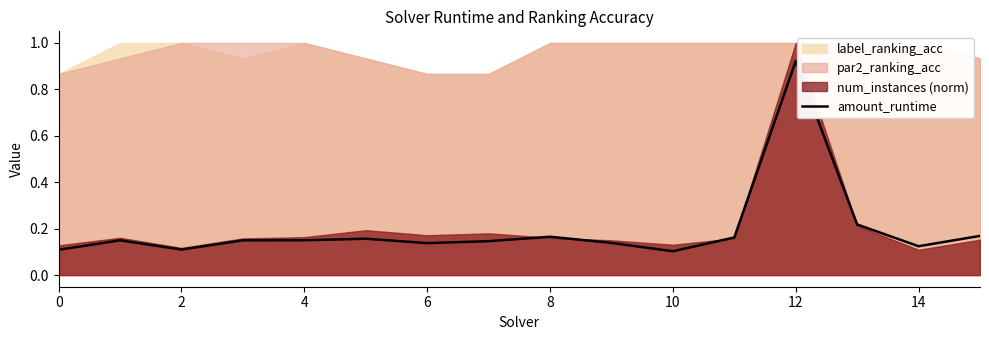

What is the sum of all values?

3.1